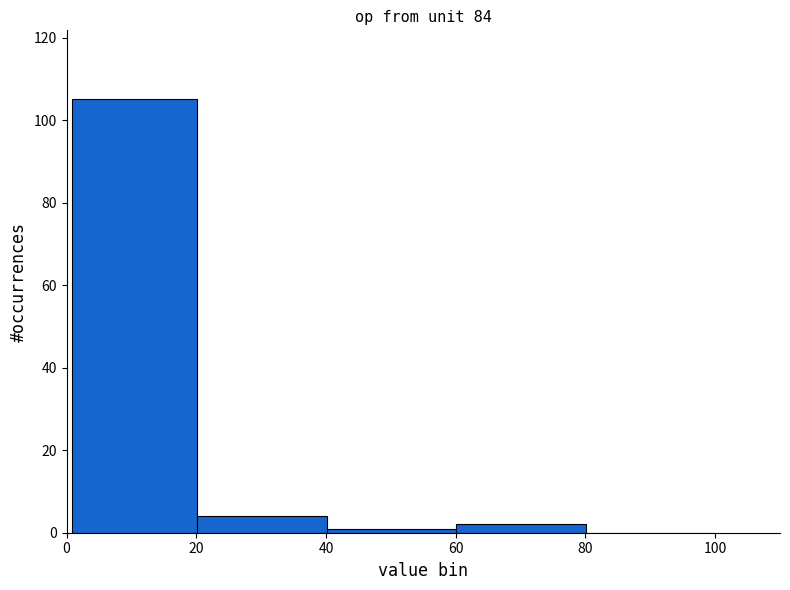

Reading left to right, transcribe this chart: for each bar, give the range it covers on the x-axis and its height. Neither the bar edges nor the heights are printed on the chart, so give them approximately, as read against the axes.

0 to 20: 106
20 to 40: 4
40 to 60: under 2
60 to 80: 2
80 to 100: 0